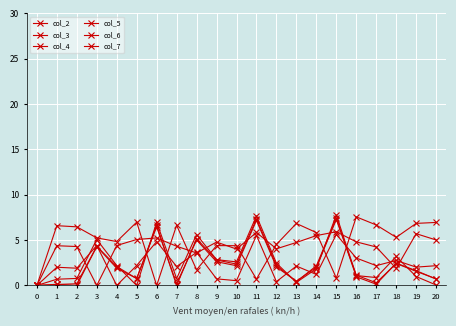

At which category is the sum across all series the highest?

15